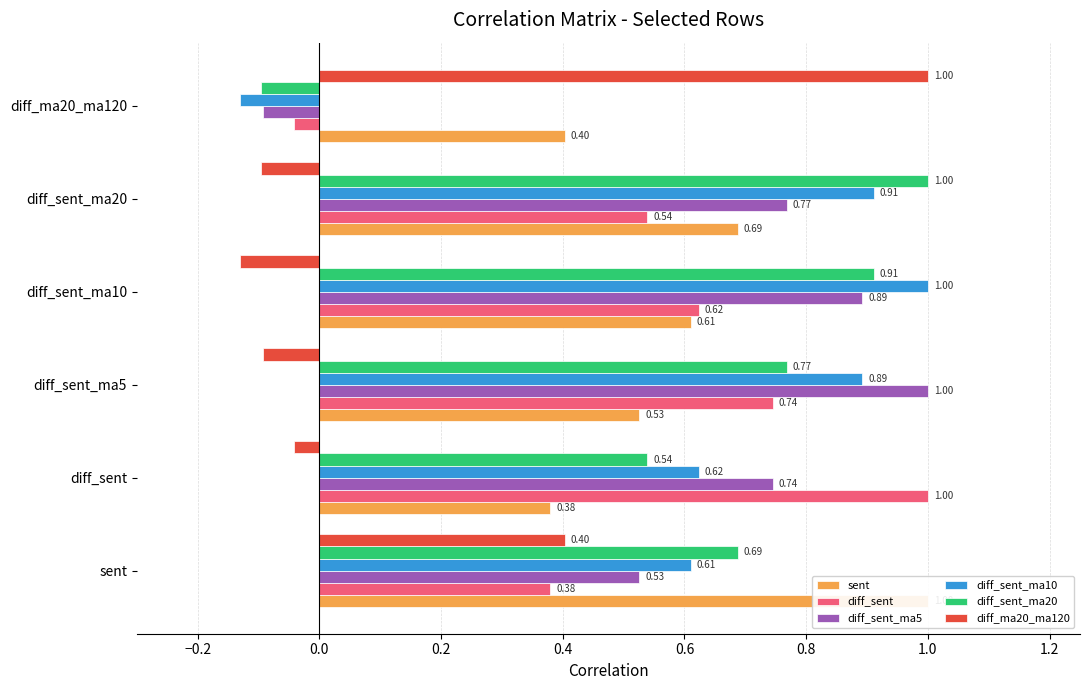

Which series changed the most between diff_sent and diff_sent_ma10?

diff_sent